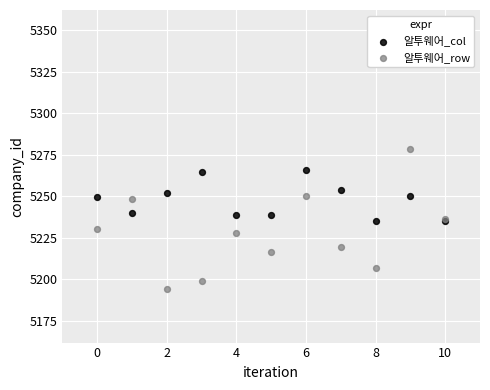

Which series reaches the maximum Y coordinate?

알투웨어_row